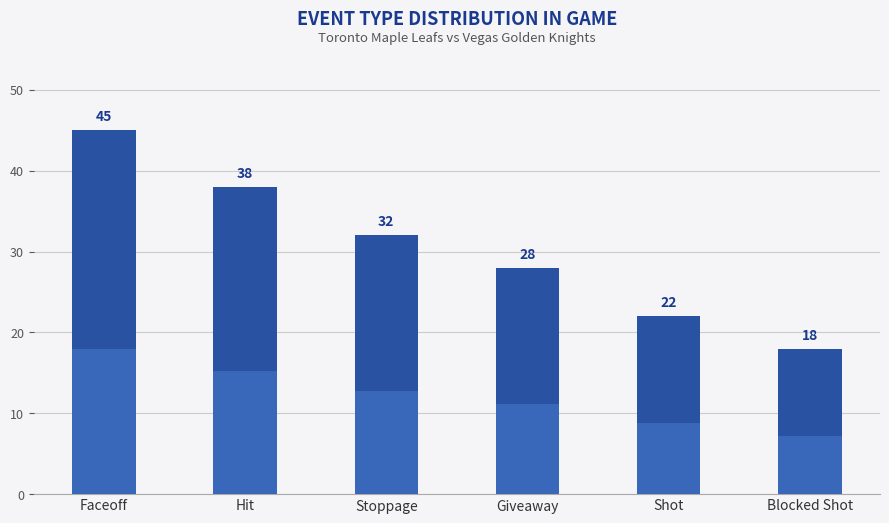

The value at Stoppage is 9. True or false?

False